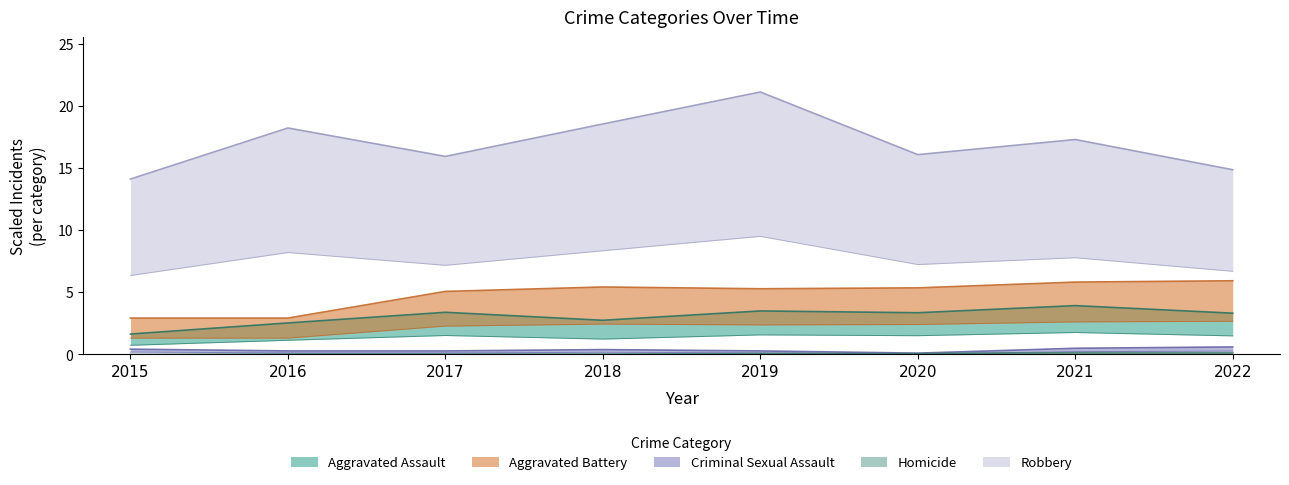

How many values in the Aggravated Battery series exceed 5?

6